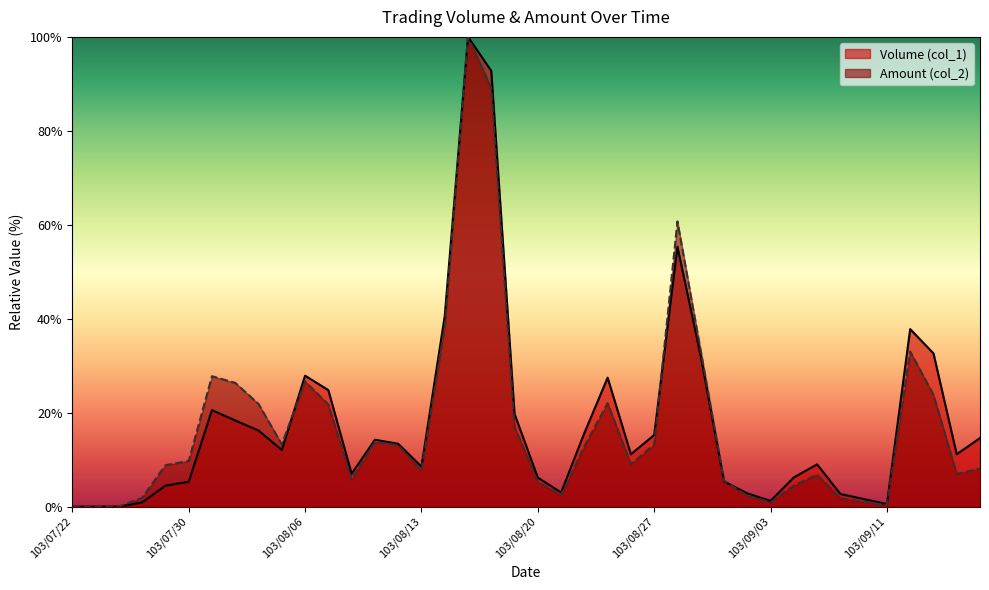

How many interior local peaks does the Volume (col_1) series have?

8